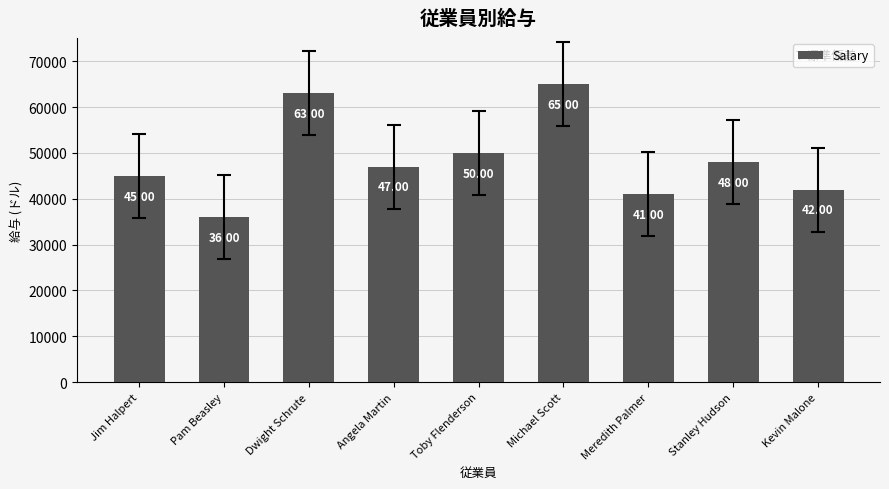

Rank the categories by value from highest to lowest.

Michael Scott, Dwight Schrute, Toby Flenderson, Stanley Hudson, Angela Martin, Jim Halpert, Kevin Malone, Meredith Palmer, Pam Beasley